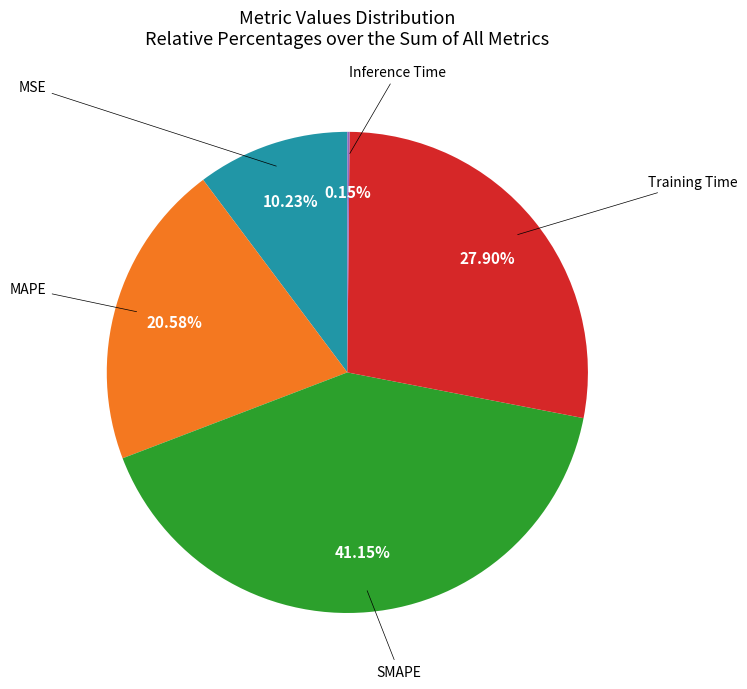

Is there any slice that represents more than half of the pie?

No